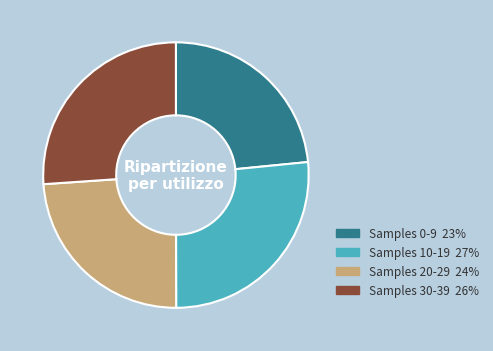

Does any single category account for the majority?

No